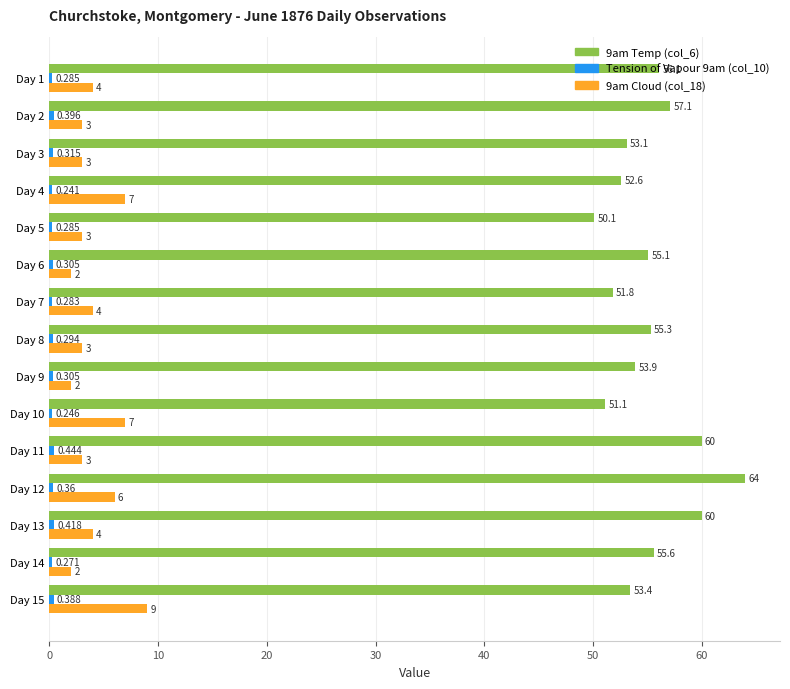

How many data points in 9am Temp (col_6) are less than 55?

7